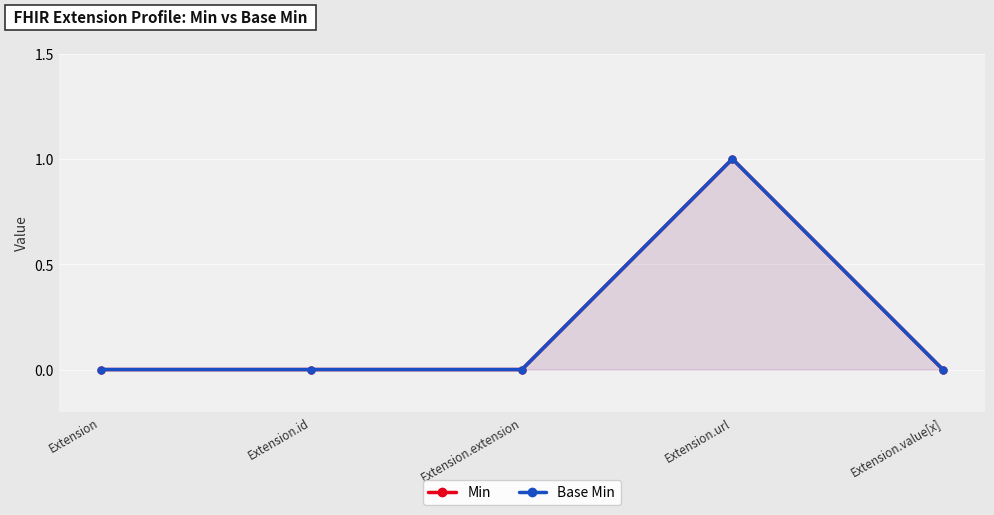

True or false: Base Min and Min intersect in this chart.

False